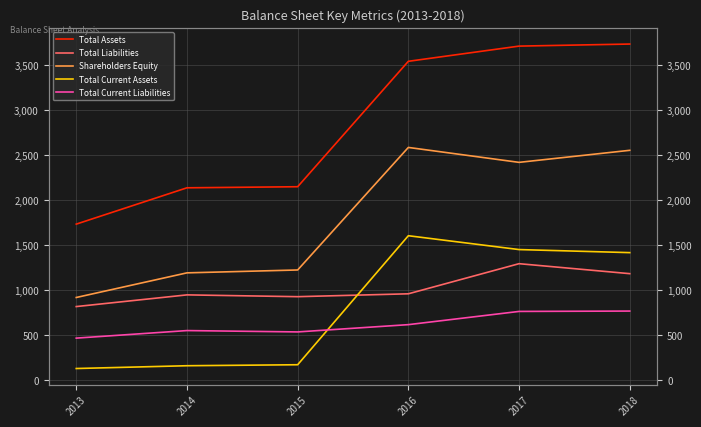

True or false: Total Current Assets has more than 2 points higher than both neighbors.

False